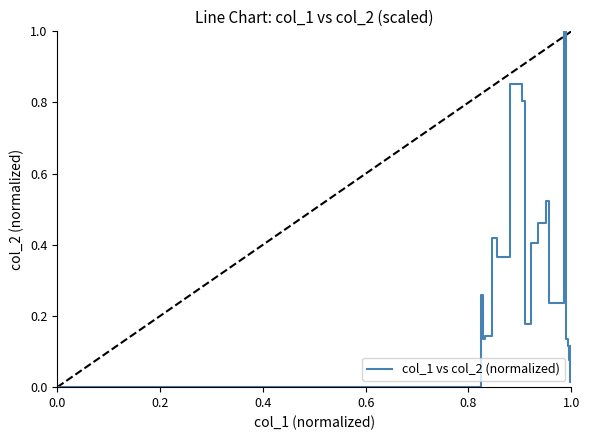

Does the chart have visible grid lines?

No